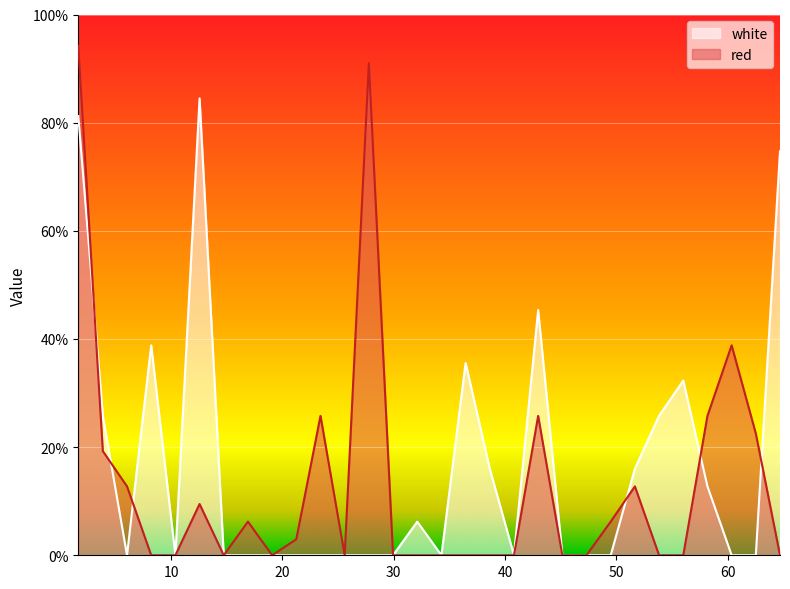

Reading right to left, what are all the values shown in this chart?

red: 0.0	22.5	38.8	25.8	0.0	0.0	12.7	6.2	0.0	0.0	25.8	0.0	0.0	0.0	0.0	0.0	0.0	91.0	0.0	25.8	3.0	0.0	6.2	0.0	9.5	0.0	0.0	12.7	19.3	94.3
white: 74.7	0.0	0.0	12.7	32.3	25.8	16.0	0.0	0.0	0.0	45.3	0.0	16.0	35.6	0.0	6.2	0.0	0.0	0.0	0.0	0.0	0.0	0.0	0.0	84.5	0.0	38.8	0.0	25.8	81.2